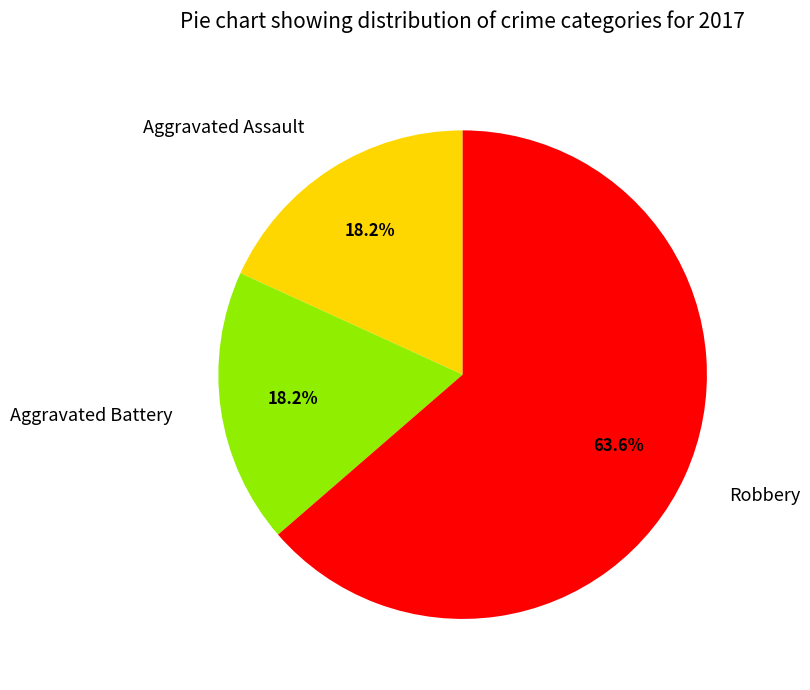

What percentage is the Robbery slice, to the nearest percent?

64%